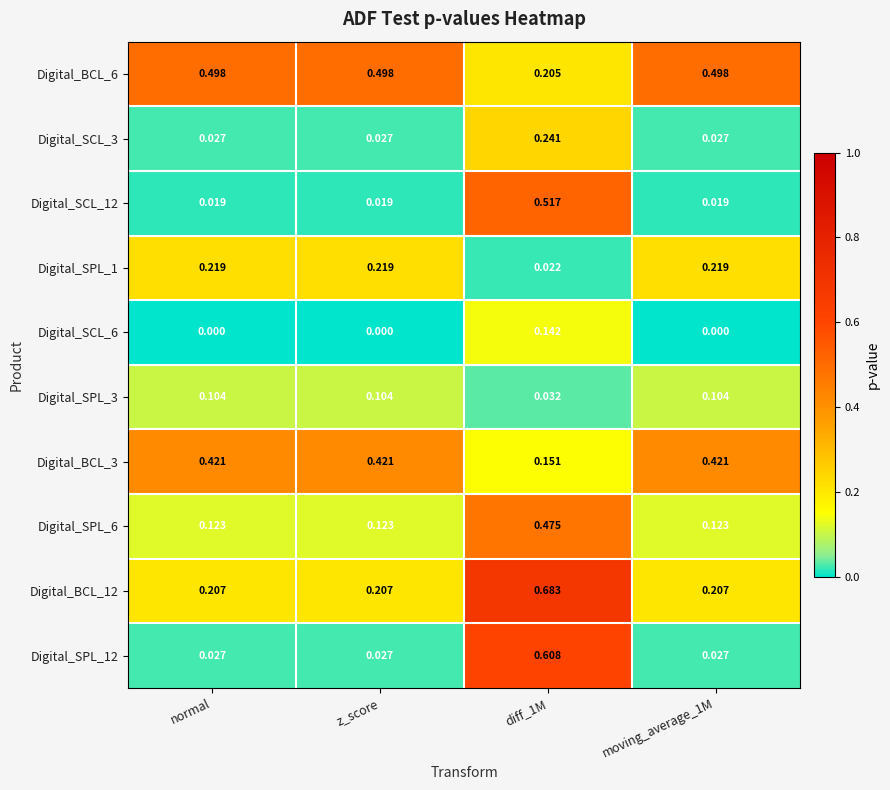

Is the value of Digital_BCL_6 at diff_1M greater than the value of Digital_BCL_12 at z_score?

No